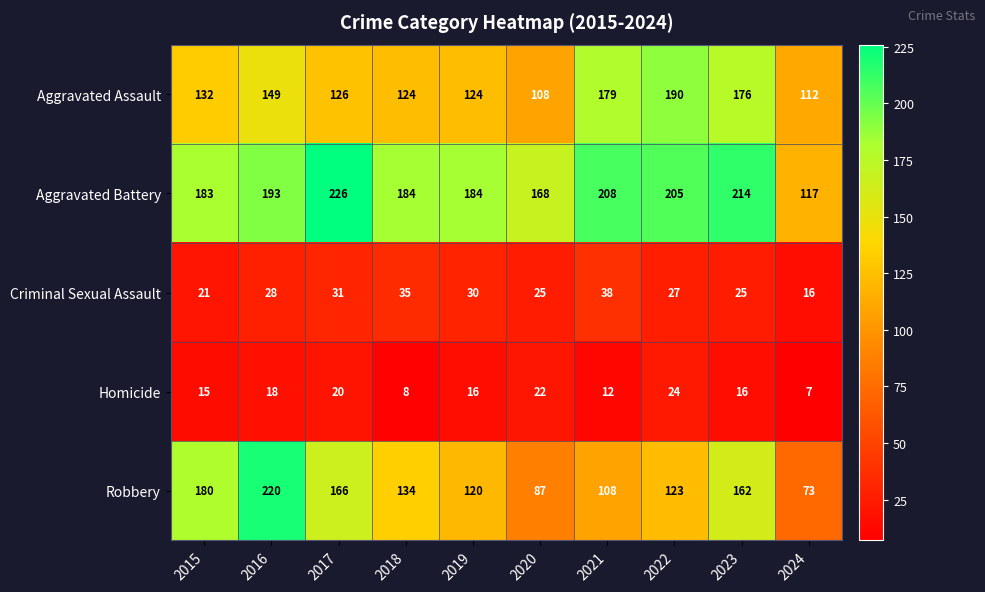

What is the total value across all series at 2018?

485